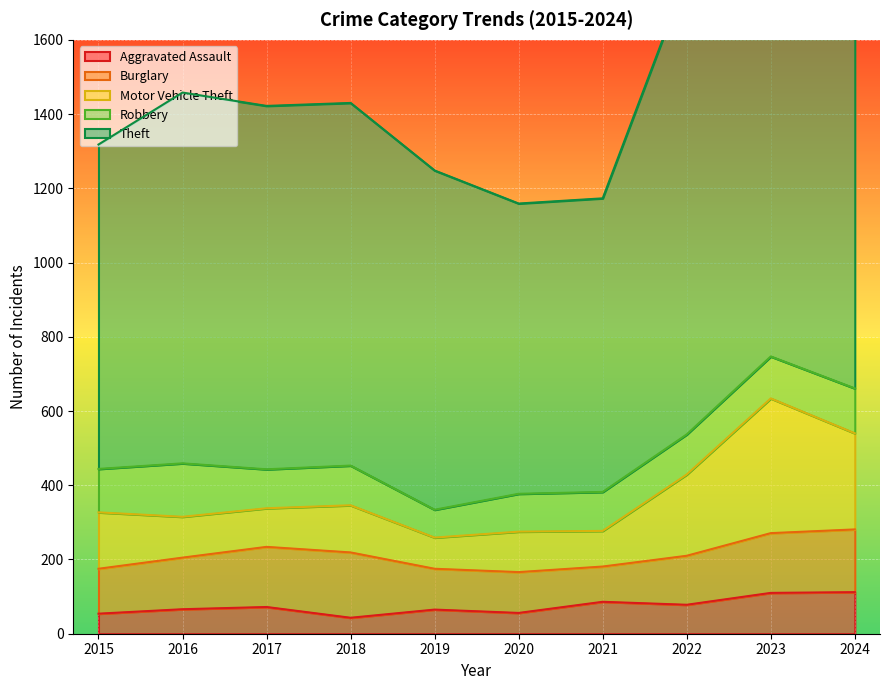

What is the difference between the second highest and second lowest values in the Burglary series?

59